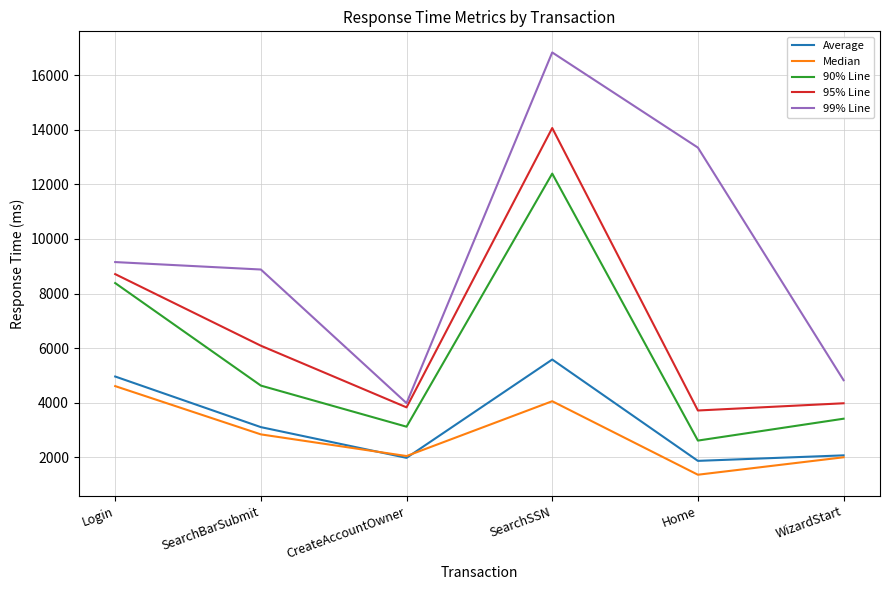

What is the difference between the maximum and minimum values in the 99% Line series?

12858